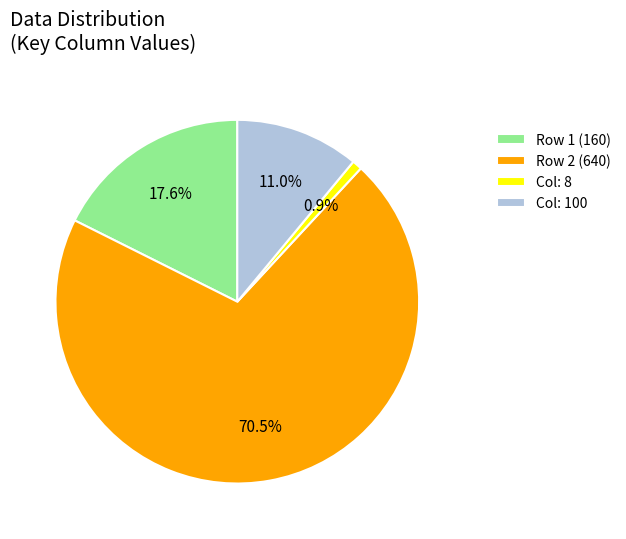

What is the total percentage of Col: 8 and Col: 100?

11.9%